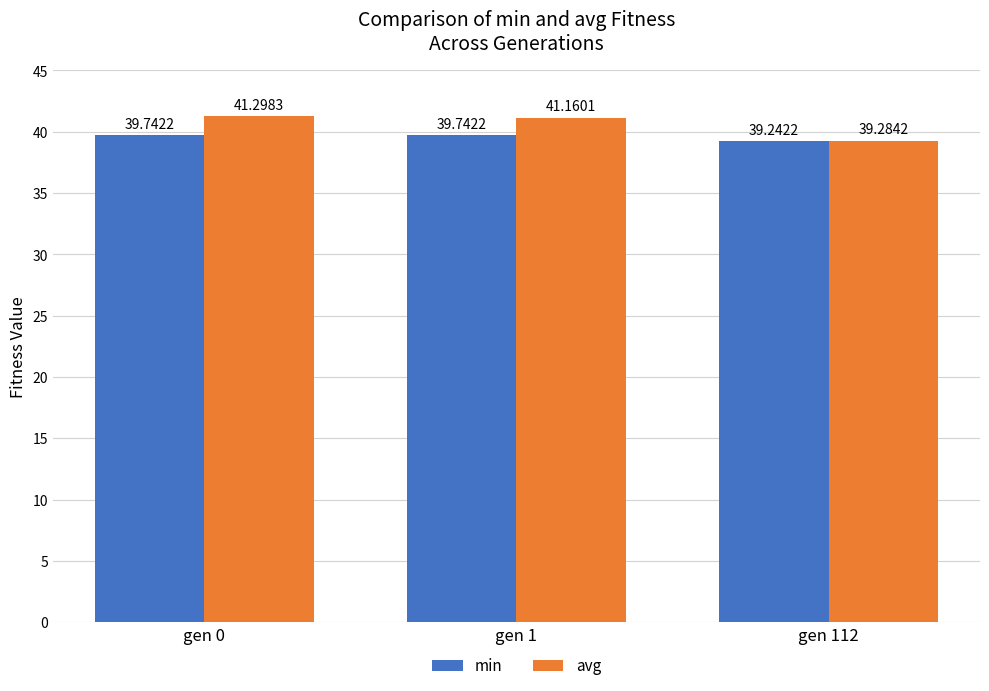

Reading left to right, what are all the values shown in this chart?

min: 39.7	39.7	39.2
avg: 41.3	41.2	39.3